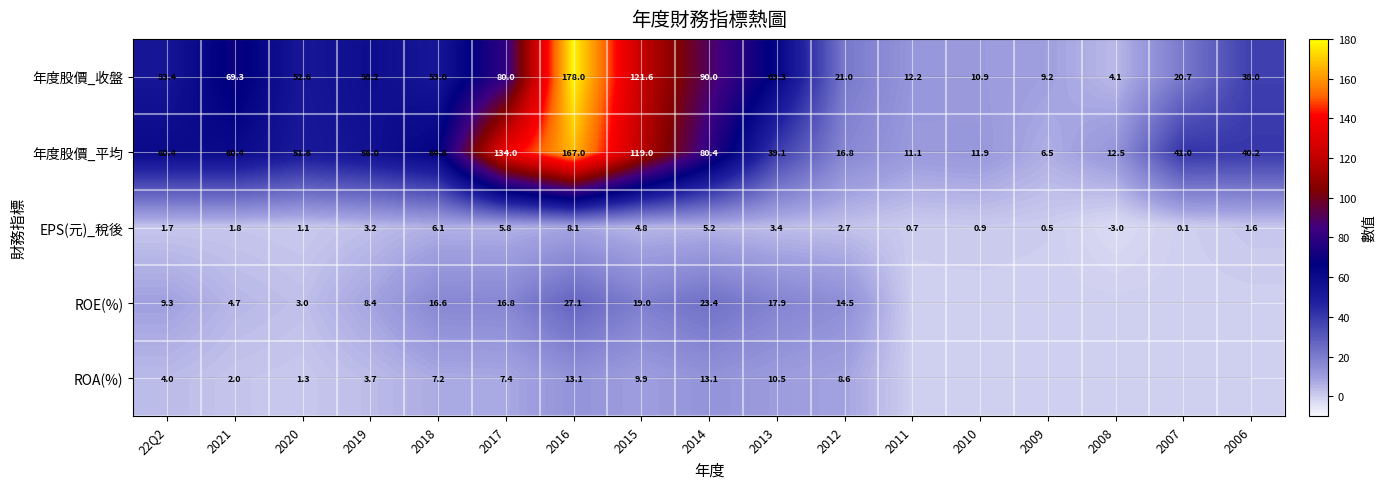

How many values in EPS(元)_稅後 are above zero?

16